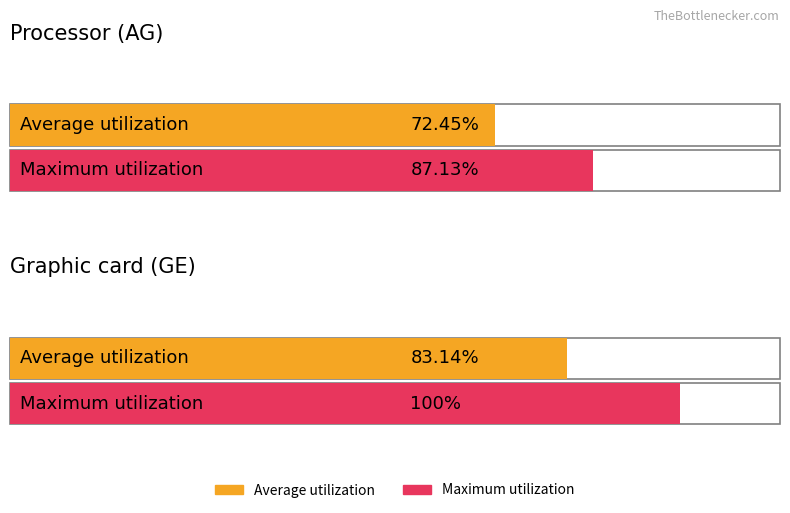

What is the sum of all Maximum utilization values?

187.1